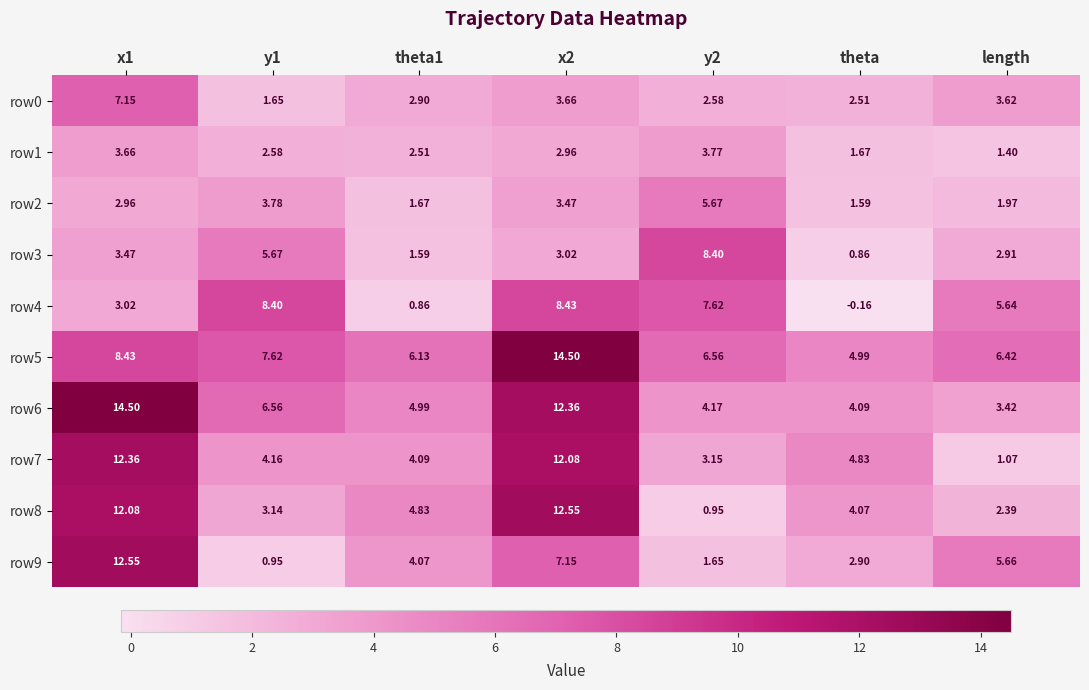

Is the value of row1 at x1 greater than the value of row8 at x1?

No